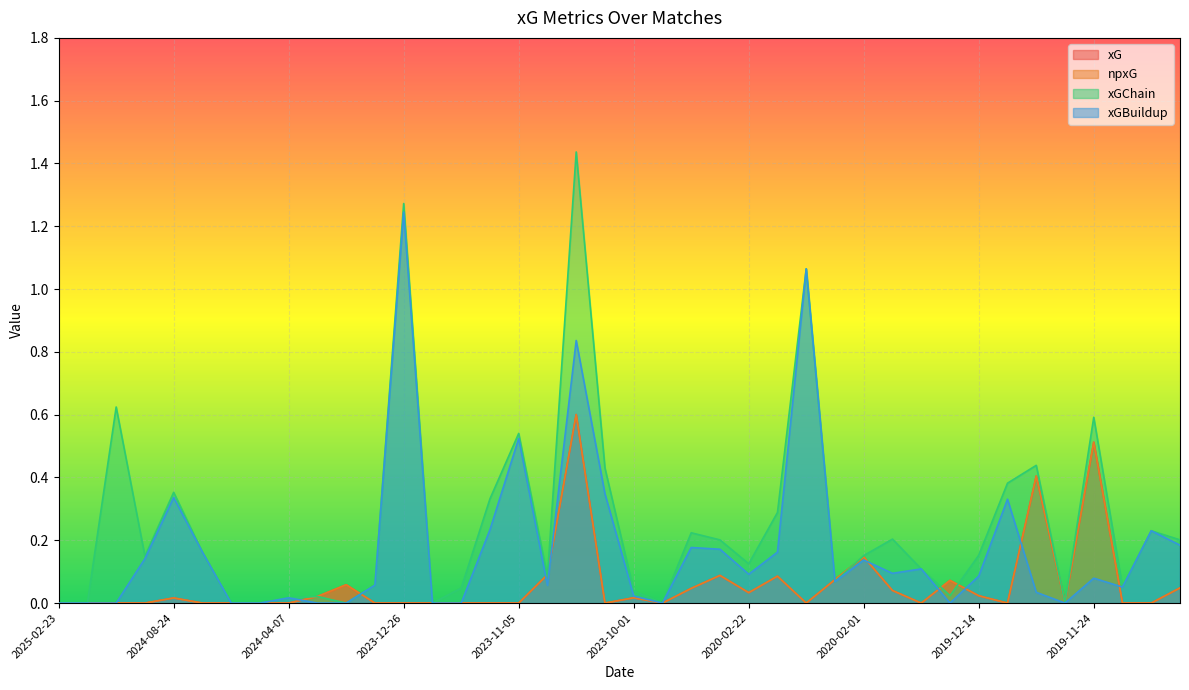

At which category does xG reach its first local peak?

2024-08-24